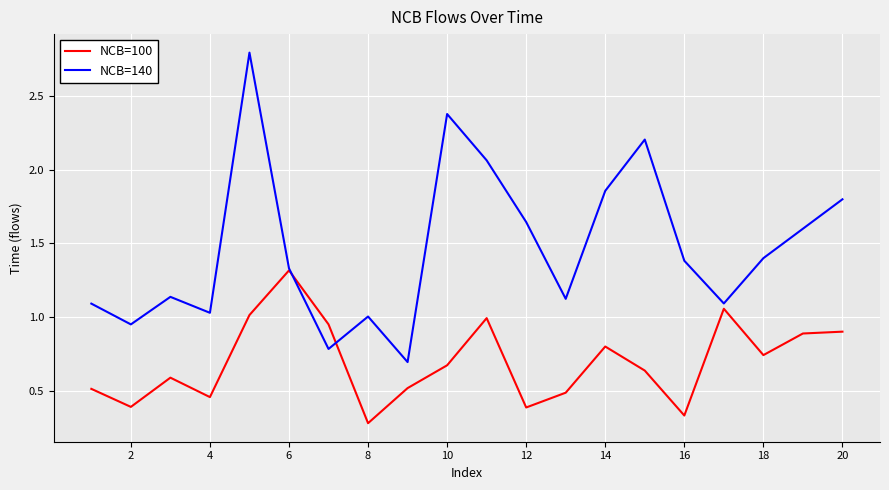

What is the maximum value for NCB=140?

2.8